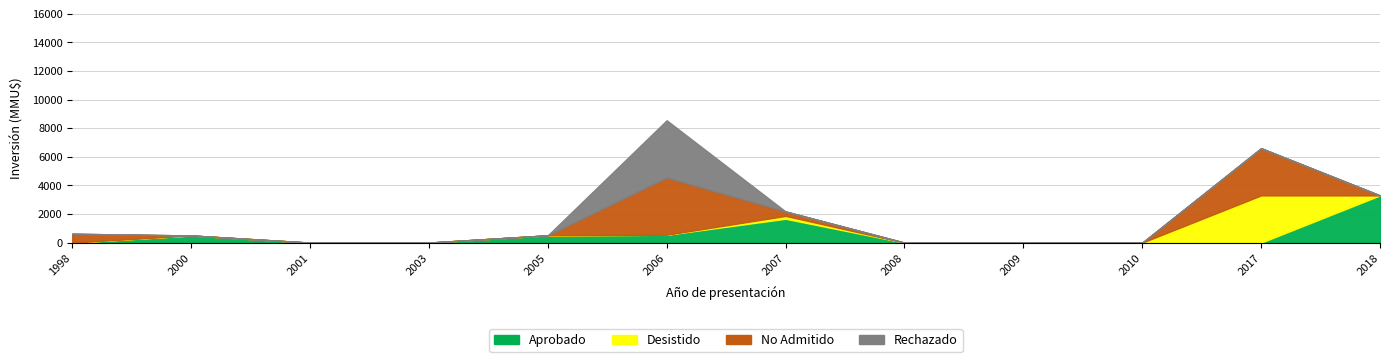

Rank the categories by Rechazado value from lowest to highest.

1998, 2000, 2001, 2003, 2005, 2007, 2008, 2009, 2010, 2017, 2018, 2006